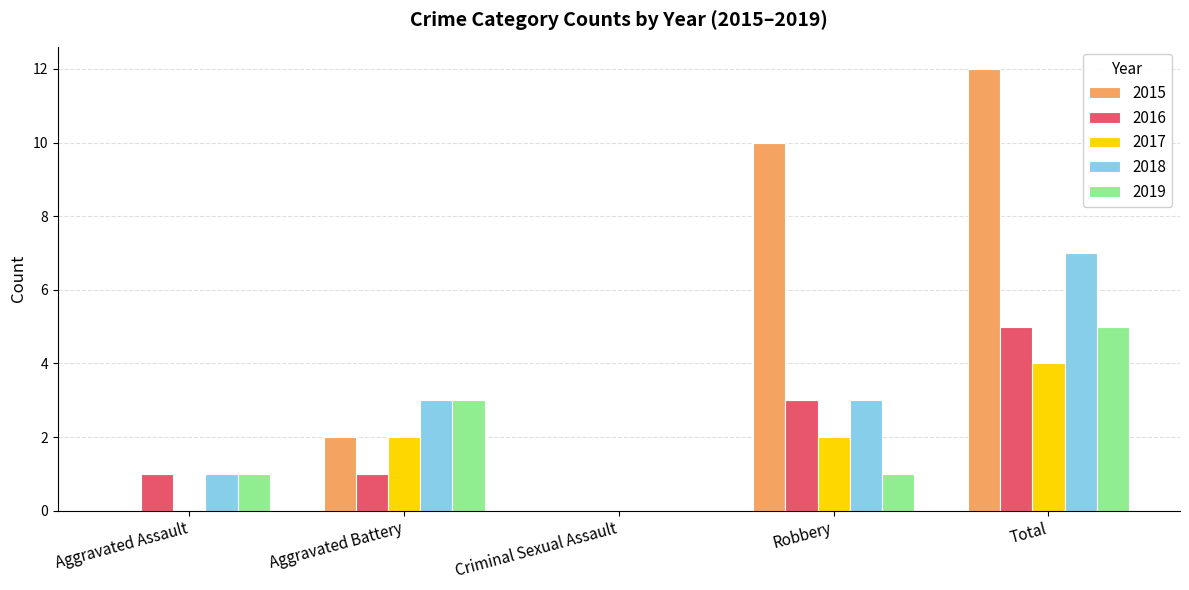

True or false: 2016 has a value of 0 at Criminal Sexual Assault.

True